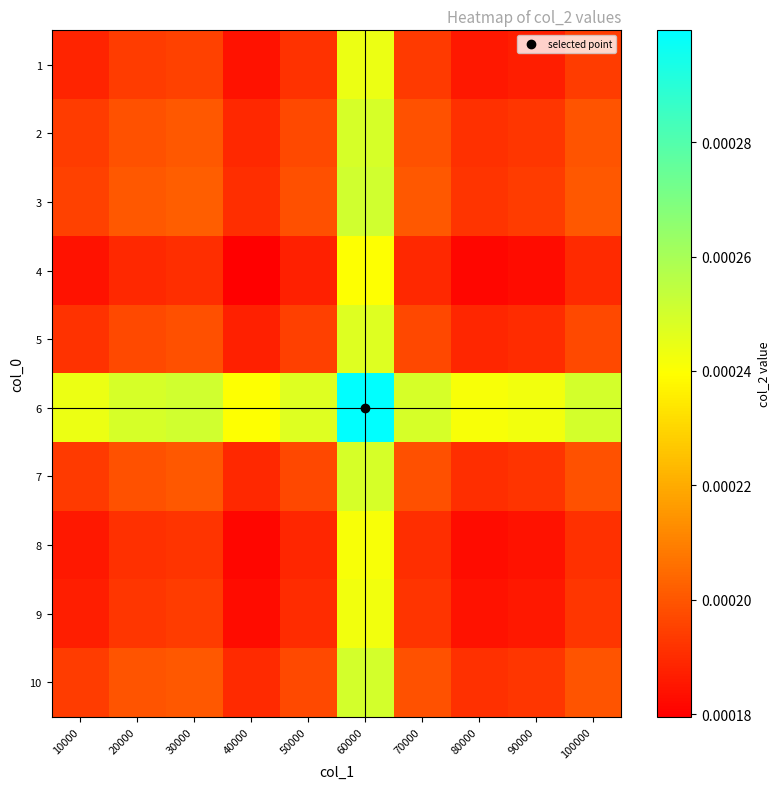

At which category does the chart reach its minimum across all series?

40000